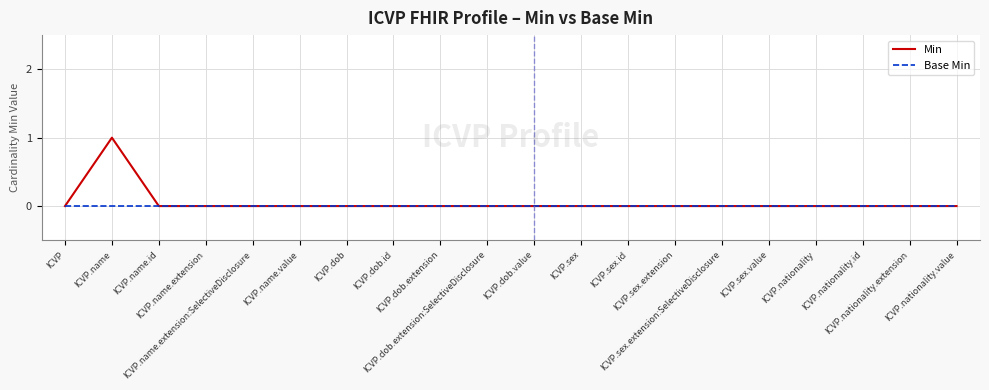

What position from the left is ICVP.name.extension:SelectiveDisclosure?

5